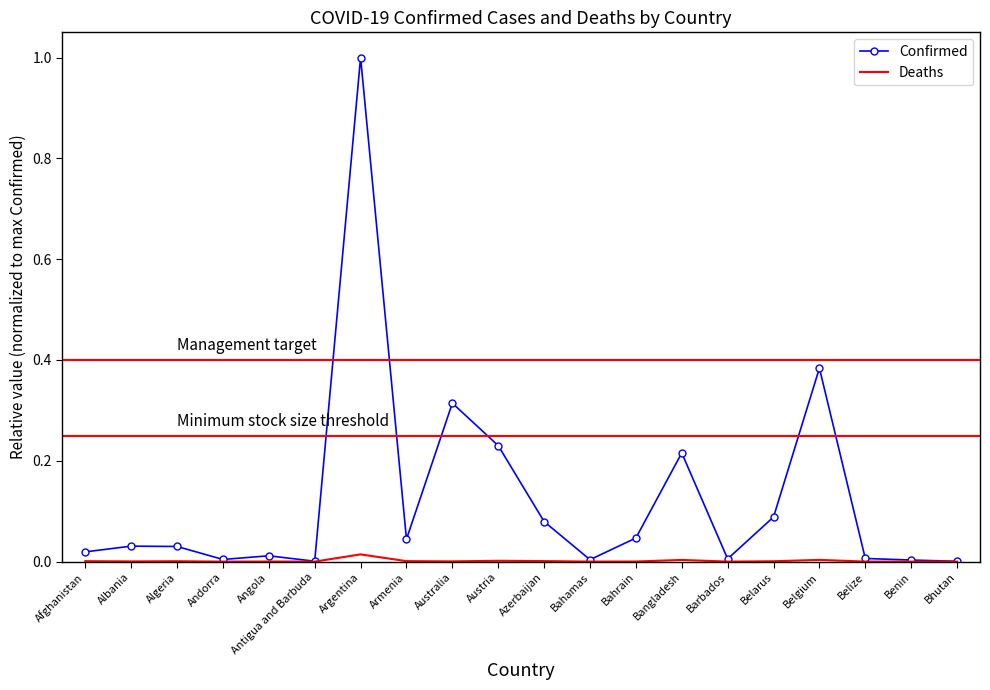

Which series has the largest range (max minus min)?

Confirmed